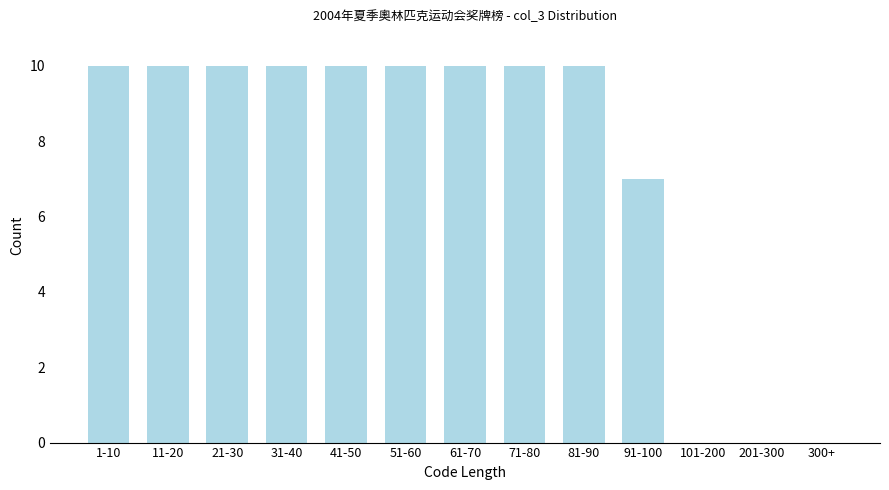

Reading right to left, extract all data points from this chart.

300+=0	201-300=0	101-200=0	91-100=7	81-90=10	71-80=10	61-70=10	51-60=10	41-50=10	31-40=10	21-30=10	11-20=10	1-10=10